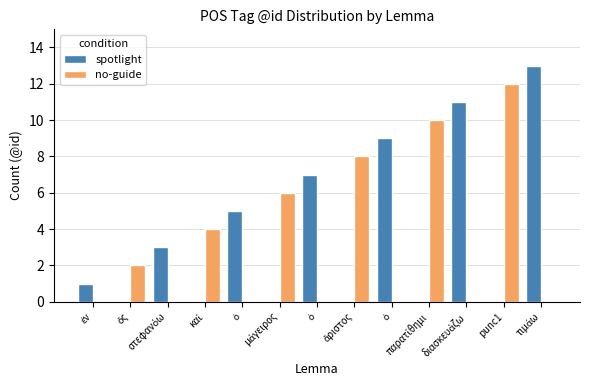

Is the value of spotlight at στεφανόω greater than the value of no-guide at punc1?

No